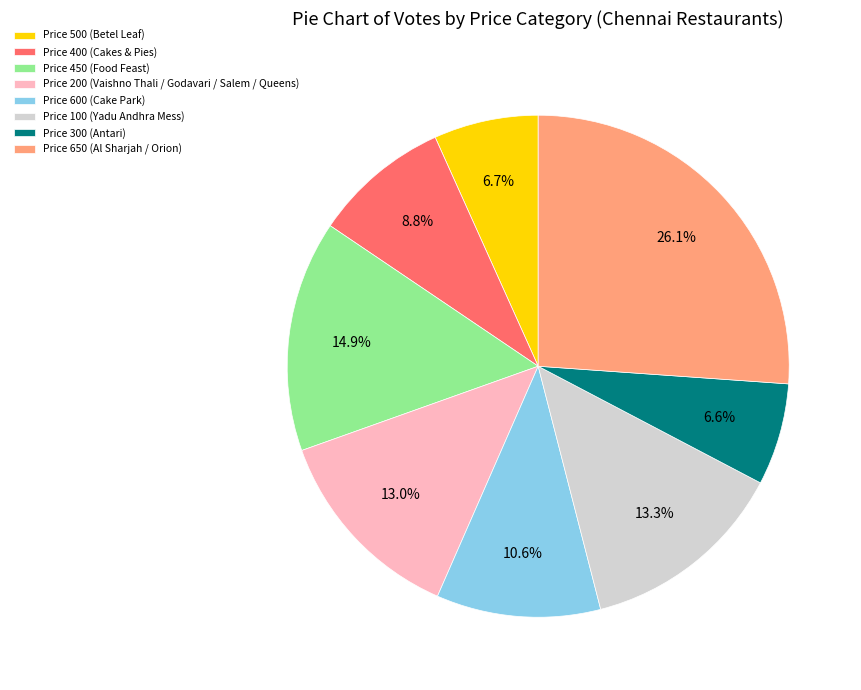

What is the largest slice in the pie chart?

Price 650 (Al Sharjah / Orion)